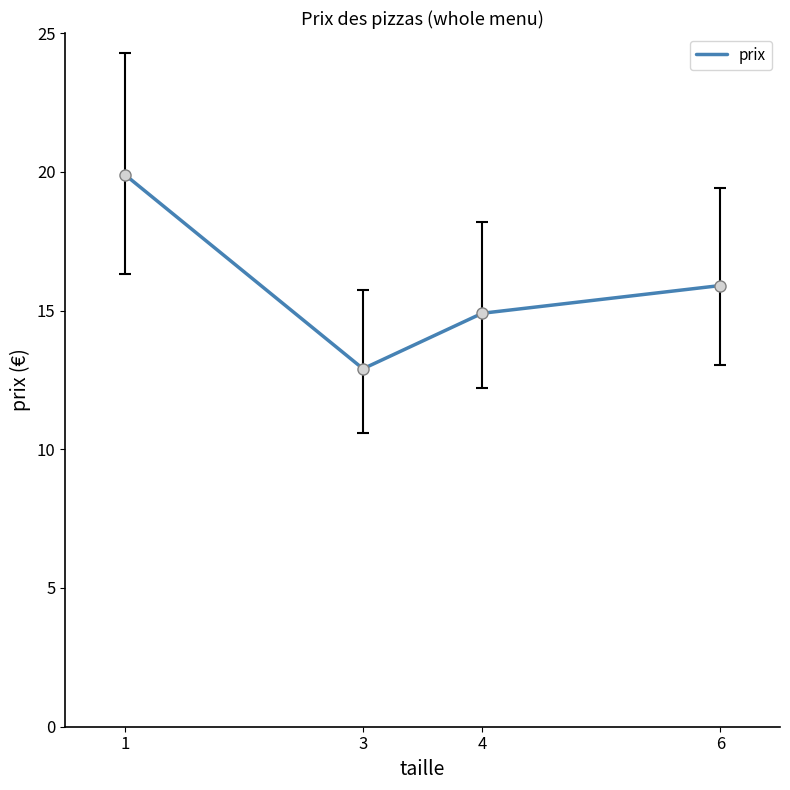

Rank the categories by value from highest to lowest.

1, 6, 4, 3